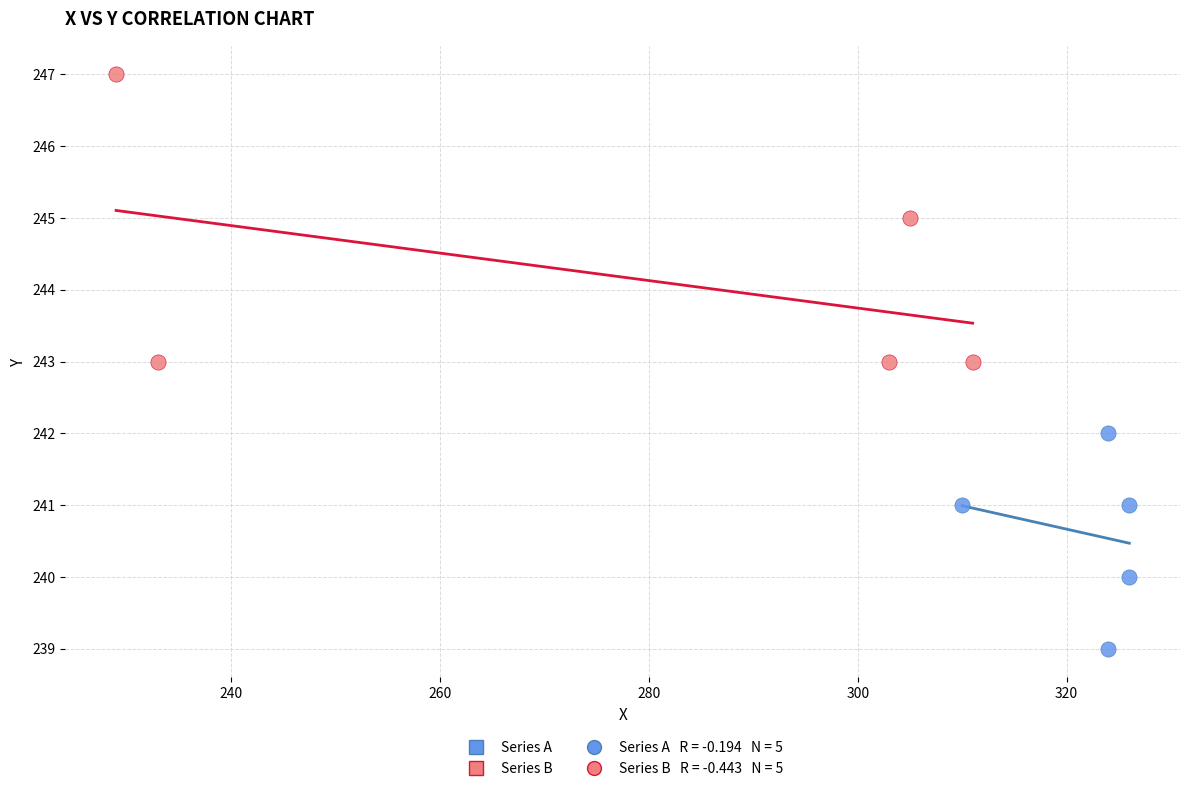

Which series has the widest spread of Y values?

Series B